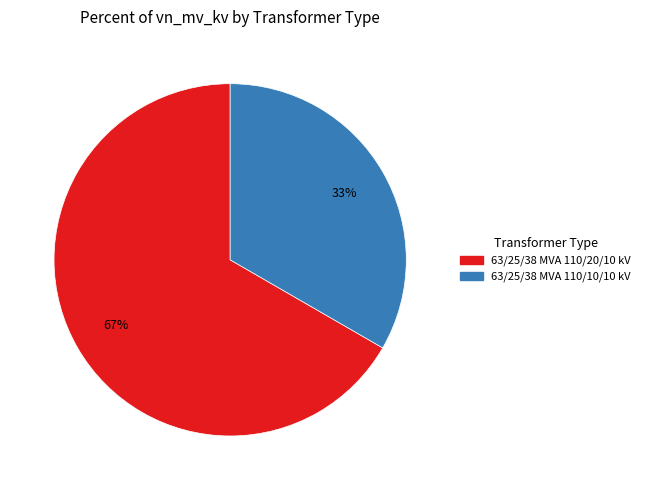

To the nearest percent, what is the combined percentage of 63/25/38 MVA 110/20/10 kV and 63/25/38 MVA 110/10/10 kV?

100%